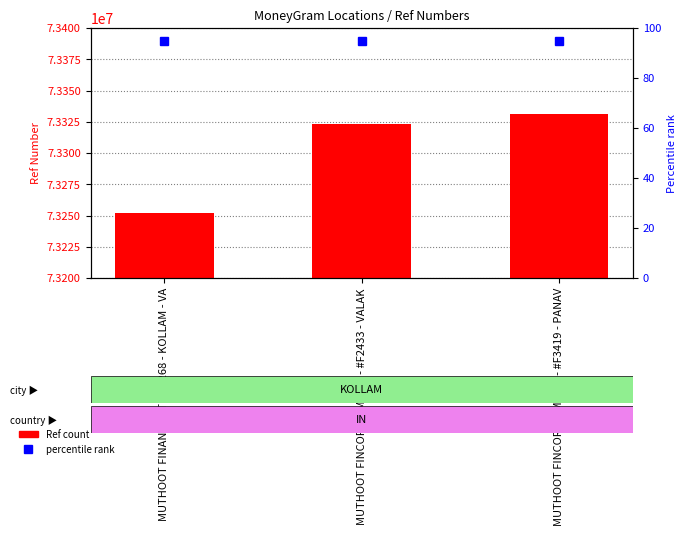

Reading left to right, what are all the values shown in this chart?

MUTHOOT FINANCE LTD - #268 - KOLLAM - VA=73251750	MUTHOOT FINCORP LIMITED - #F2433 - VALAK=73323387	MUTHOOT FINCORP LIMITED - #F3419 - PANAV=73331450